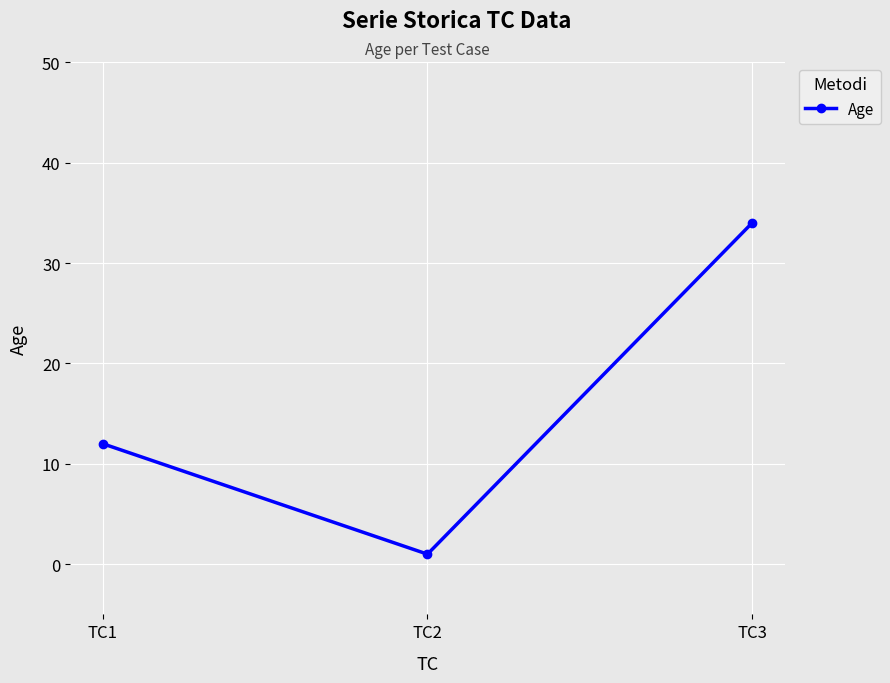

What is the difference between the second highest and minimum values?

11